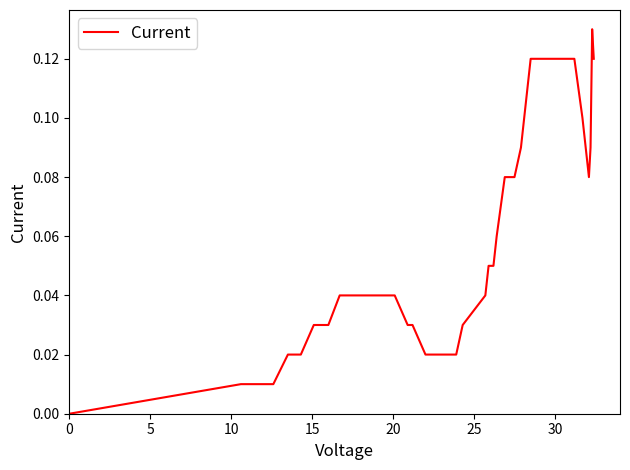

How many lines are shown in the chart?

1